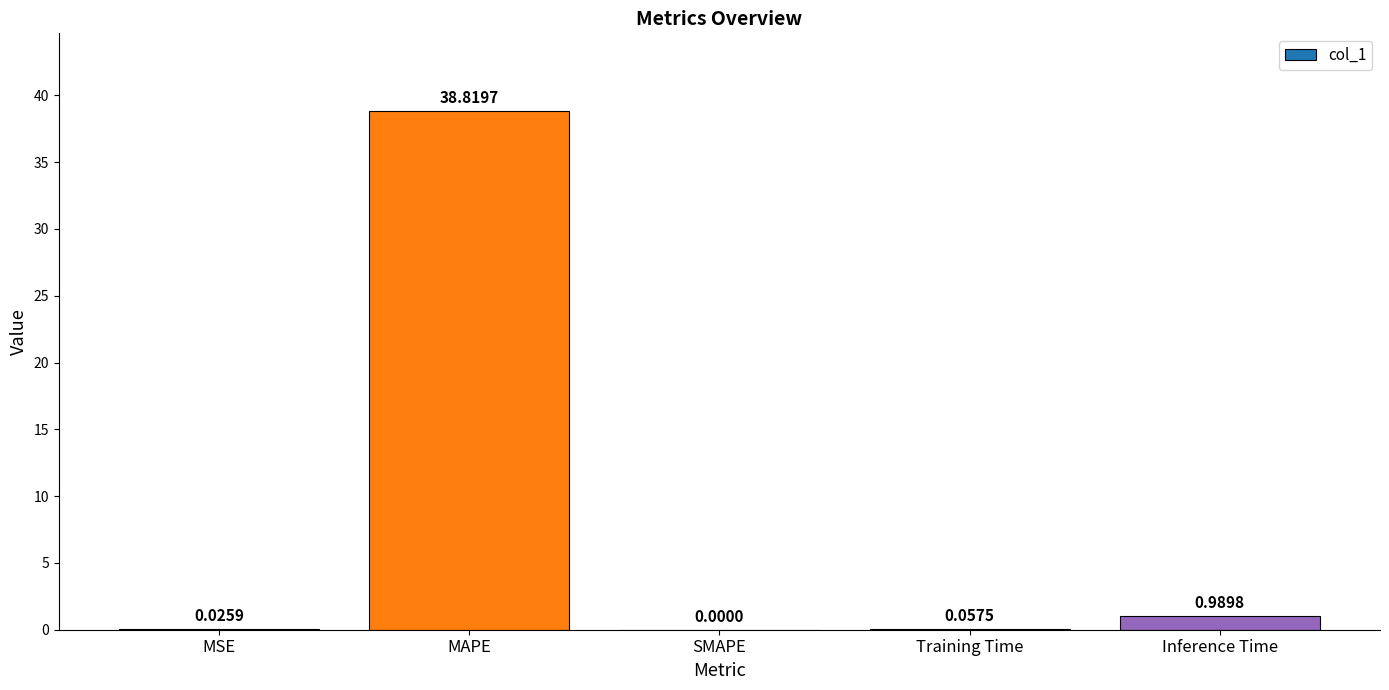

What is the sum of all values?

39.9